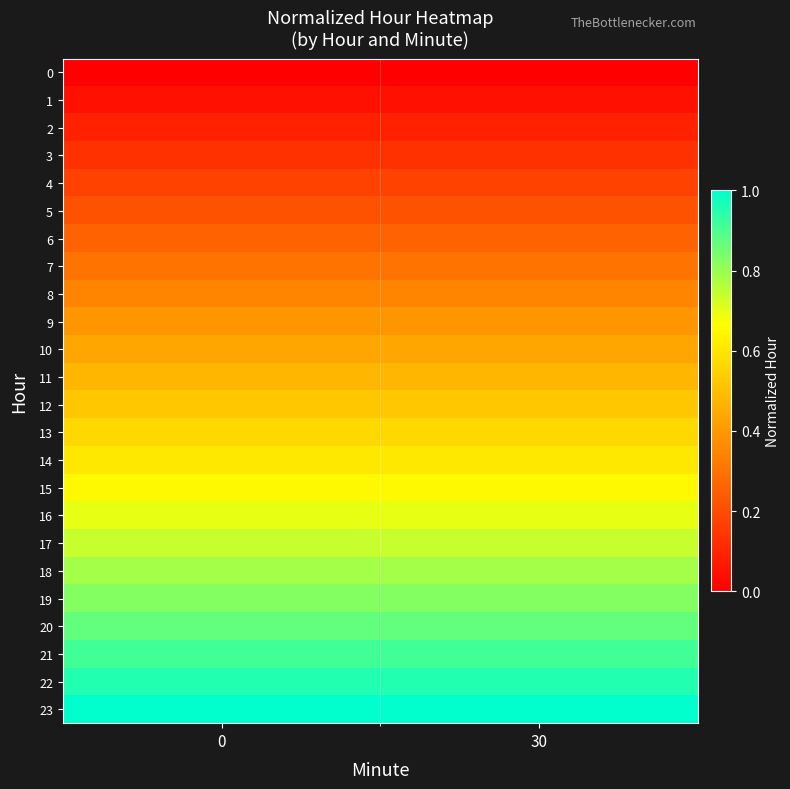

Rank the series by their maximum value, from highest to lowest.

23, 22, 21, 20, 19, 18, 17, 16, 15, 14, 13, 12, 11, 10, 9, 8, 7, 6, 5, 4, 3, 2, 1, 0